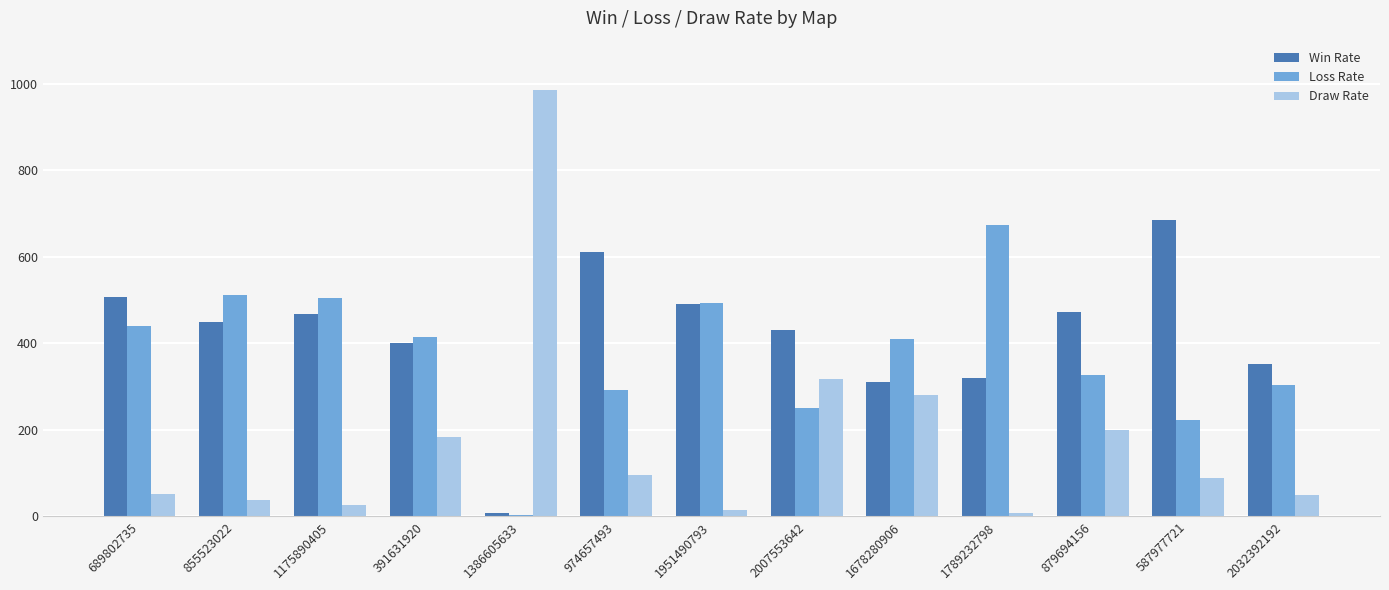

What is the difference between the highest and lowest values at 1951490793?

477